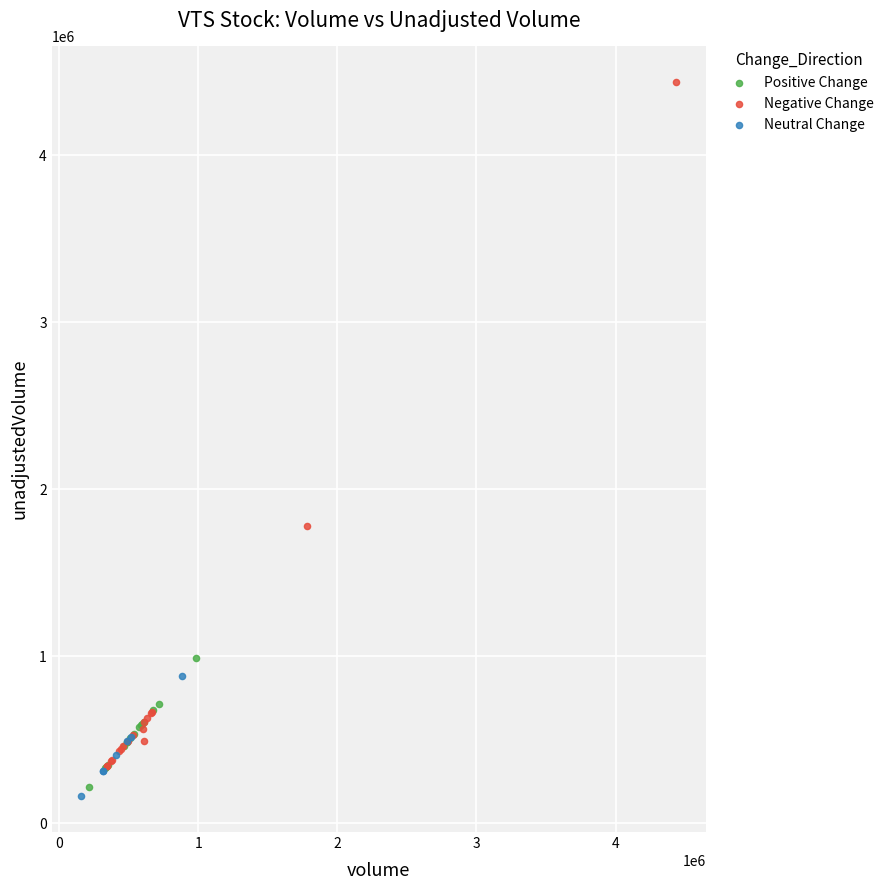

Which series has the largest Y range (max minus min)?

Negative Change